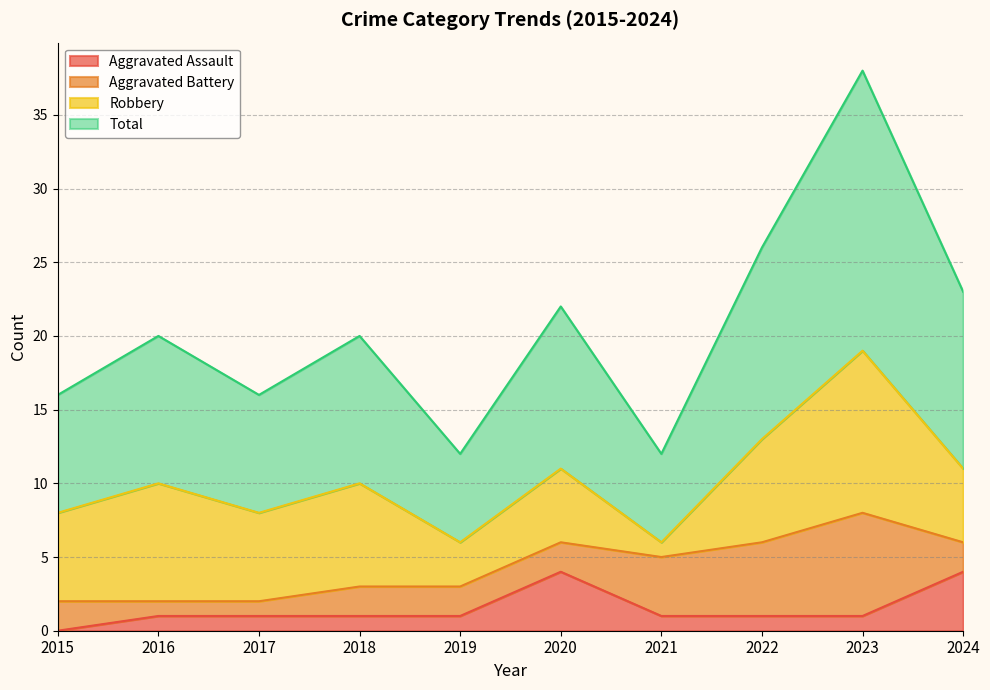

Is it true that Aggravated Assault equals 2 at 2024?

False